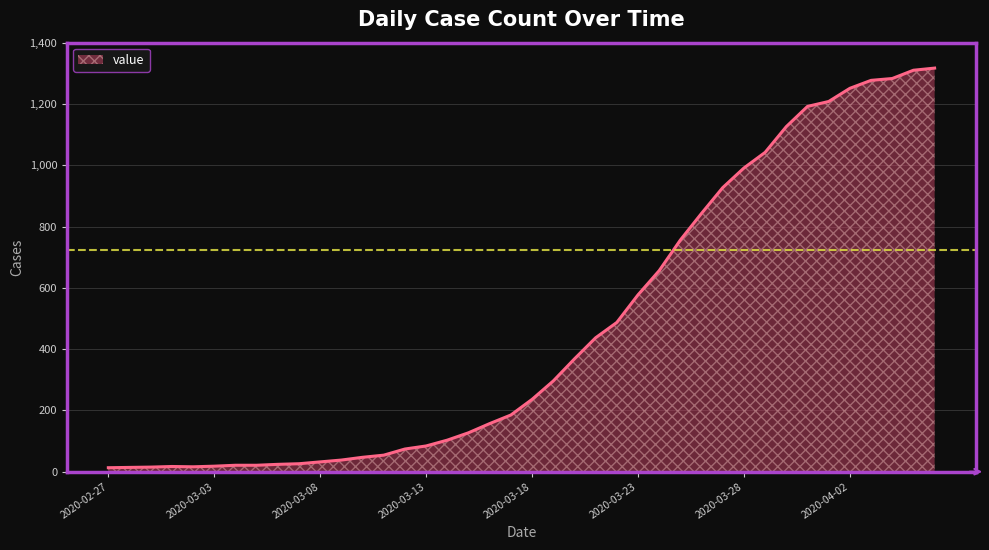

What is the maximum value shown in the chart?

1317